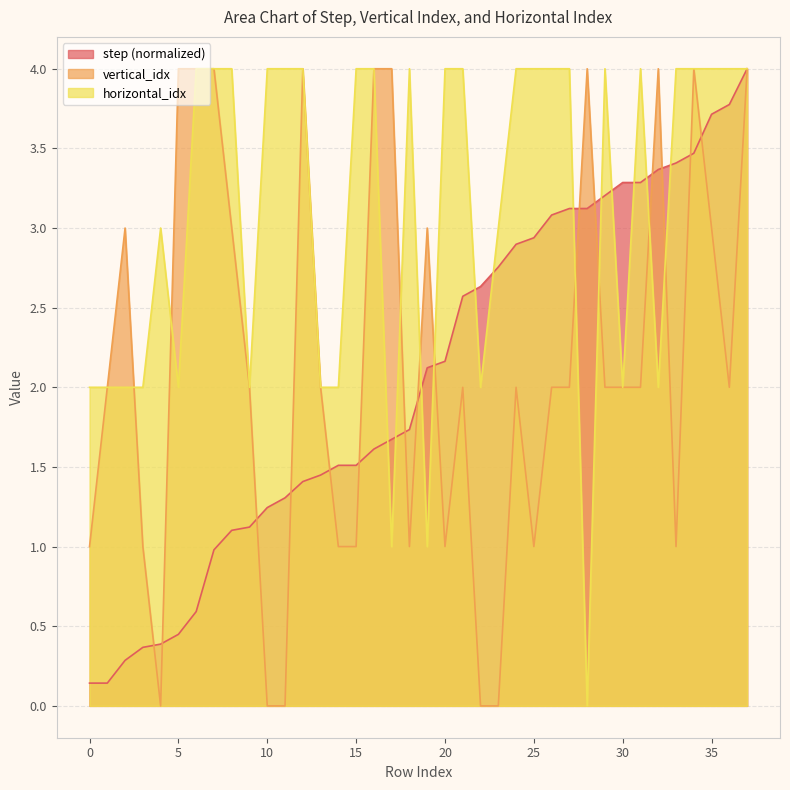

What is the difference between the maximum and minimum values in the step series?

3.9